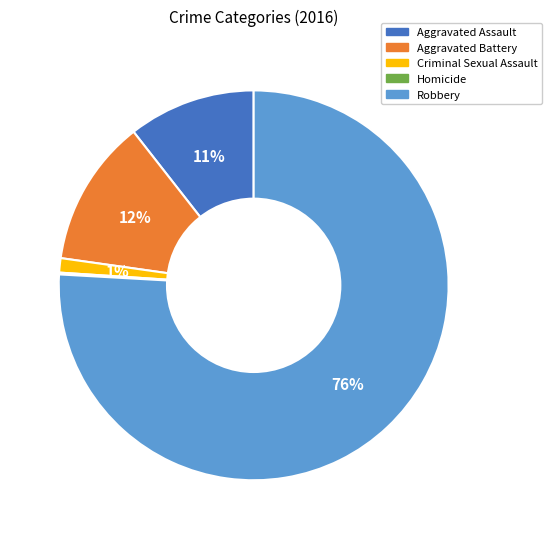

True or false: Criminal Sexual Assault accounts for 1% of the total.

True